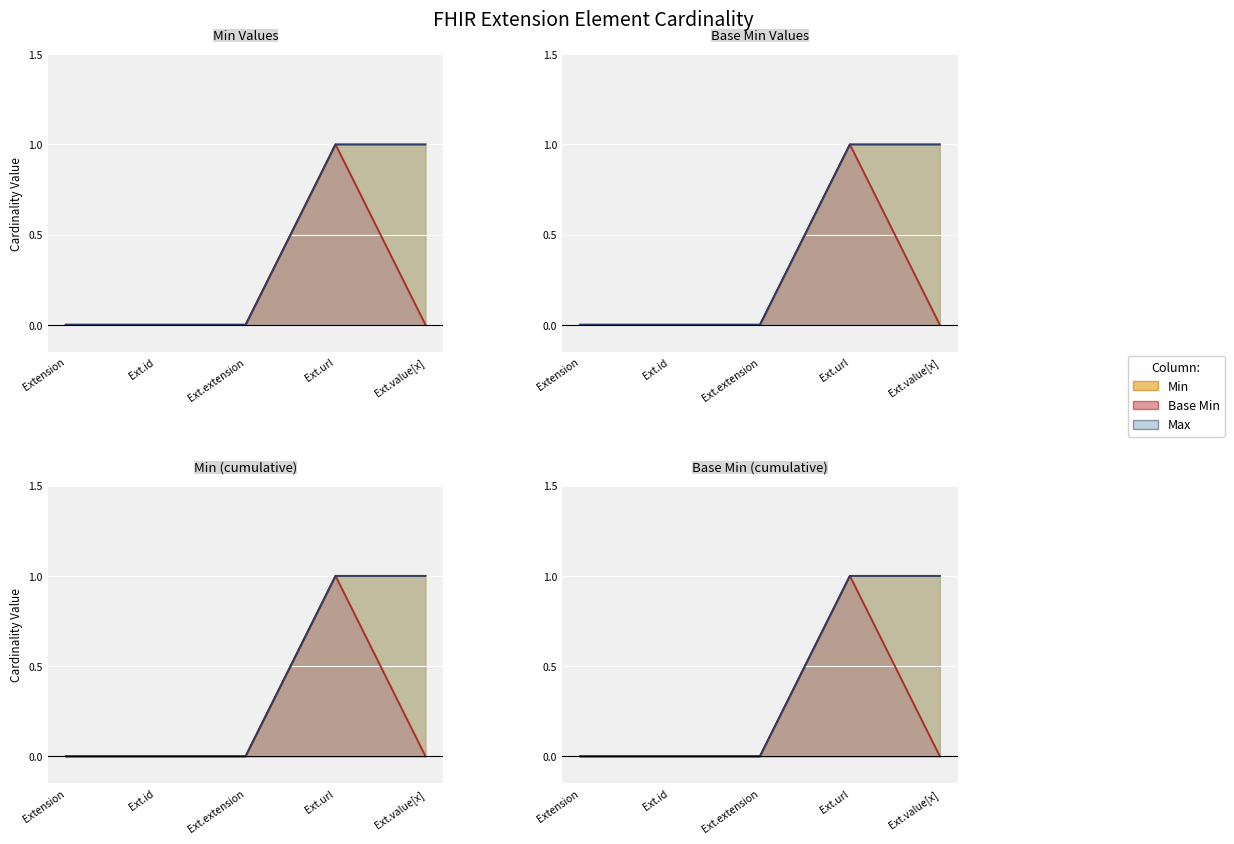

The value of Base Min at Ext.value[x] is -1. True or false?

False